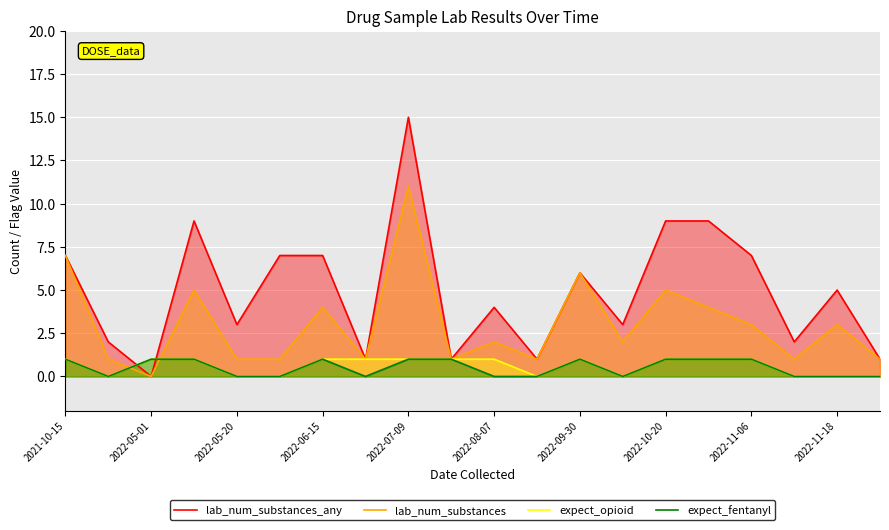

At how many categories does at least one series exceed 11?

1